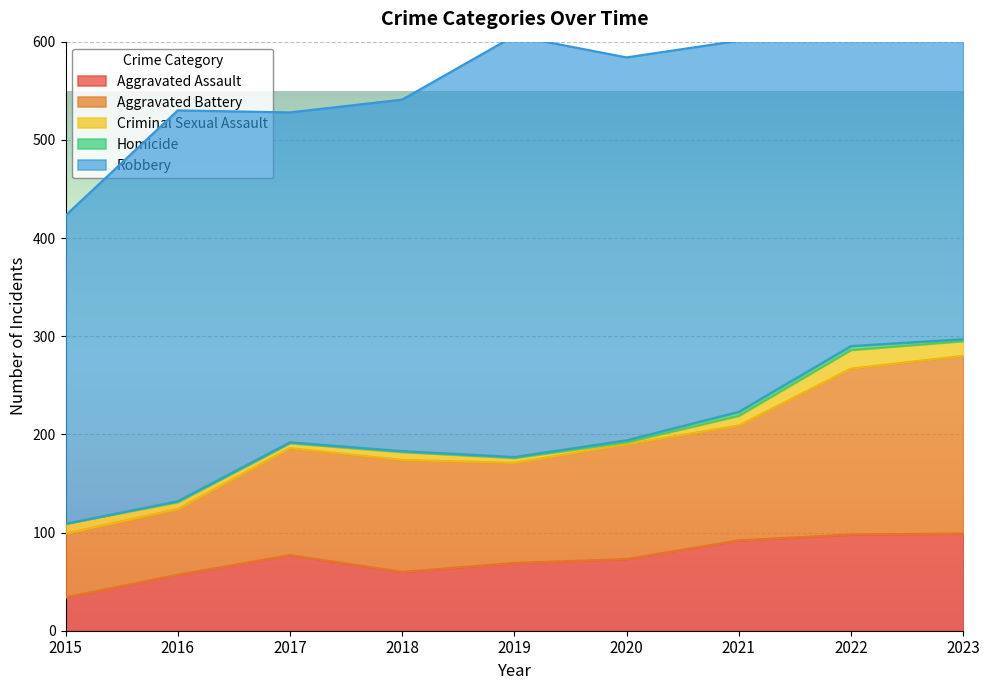

What is the average value of the Homicide series?

2